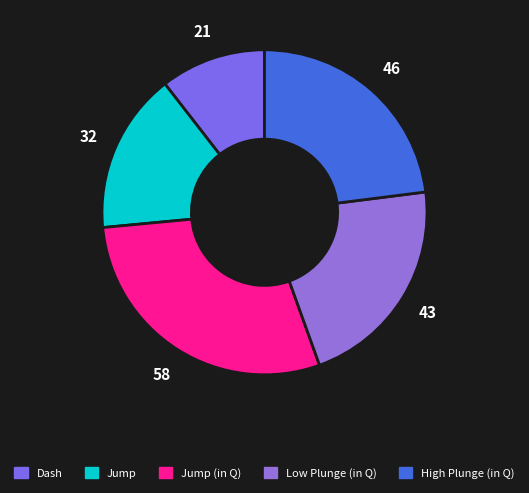

To the nearest percent, what is the difference between the largest and smallest slice percentages?

18%